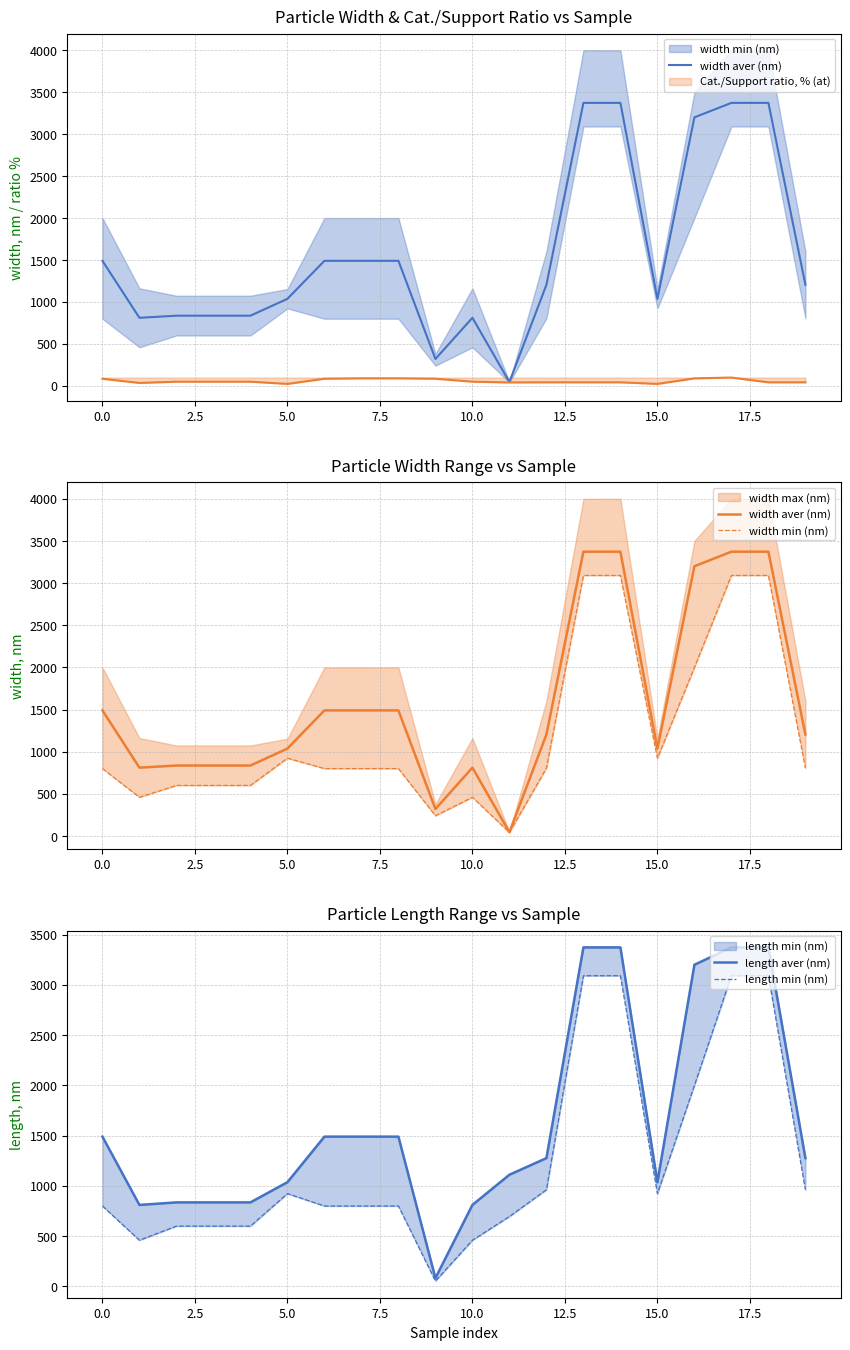

Is this an area chart (filled region under the line)?

No